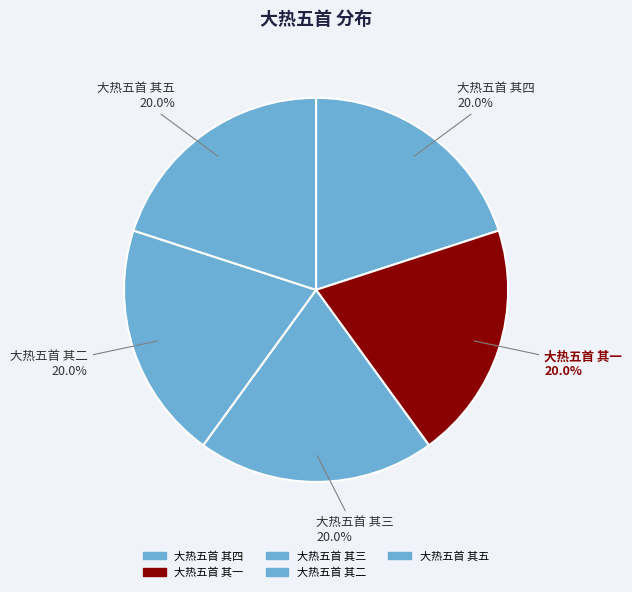

Does 大热五首 其四 represent more than half of the total?

No